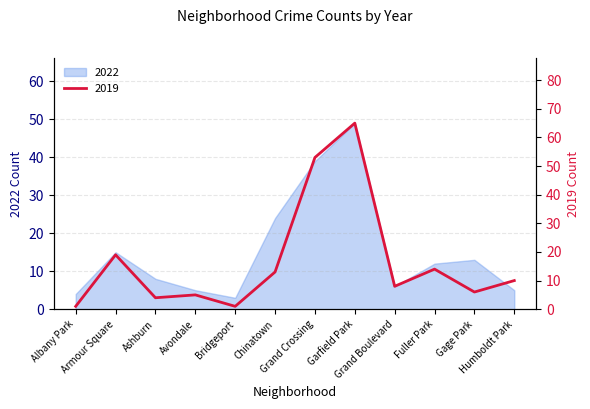

The chart shows a value of 5 at Avondale. True or false?

True